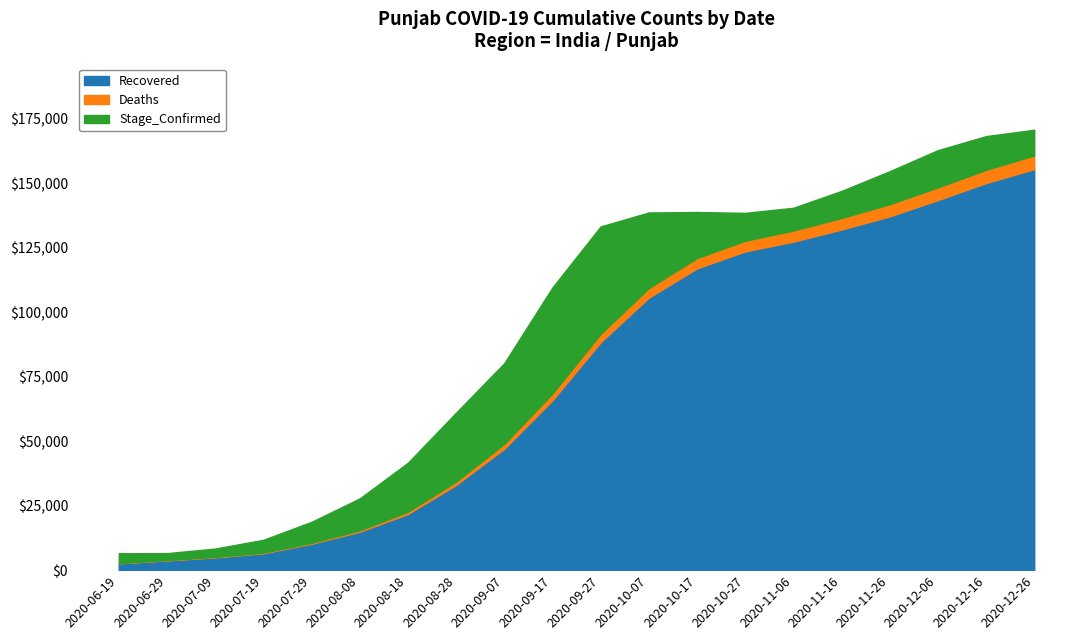

Where do Stage_Confirmed and Recovered first cross each other?

2020-06-19 and 2020-06-29